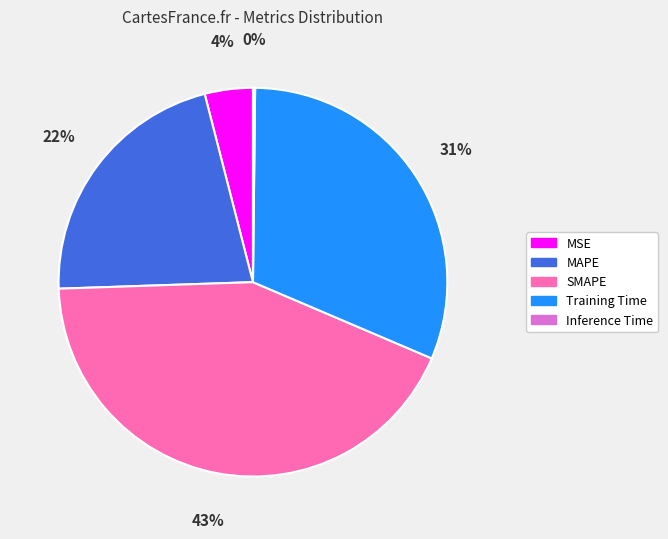

To the nearest percent, what percentage of the pie is MAPE?

22%